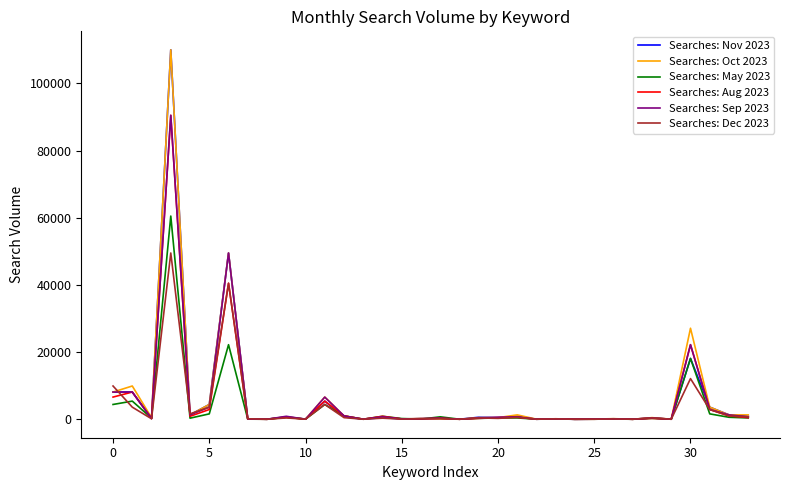

How many lines are shown in the chart?

6